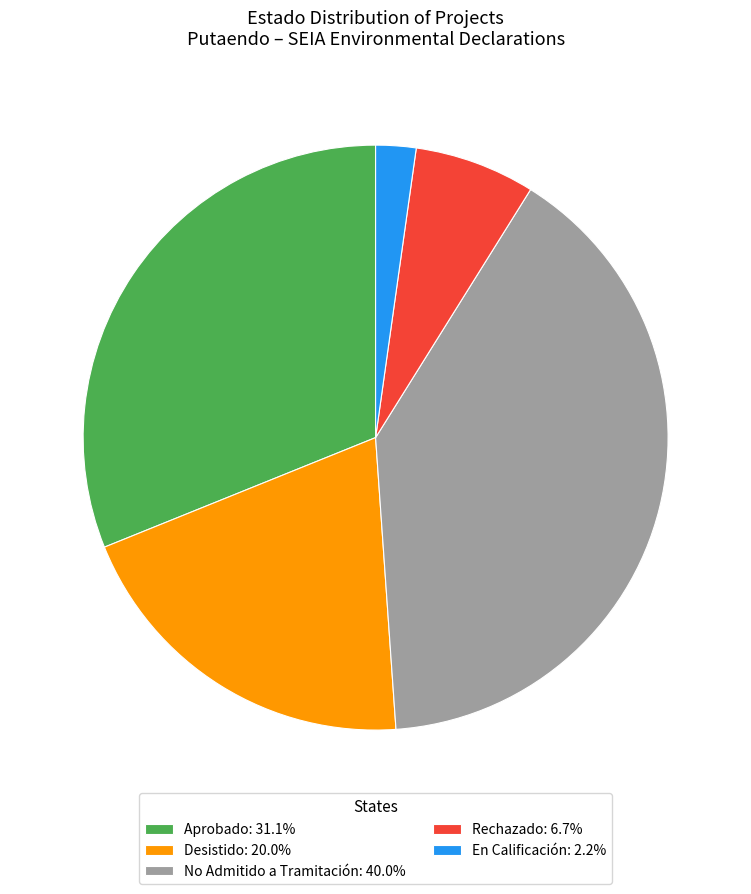

Which category has the smallest portion of the pie?

En Calificación